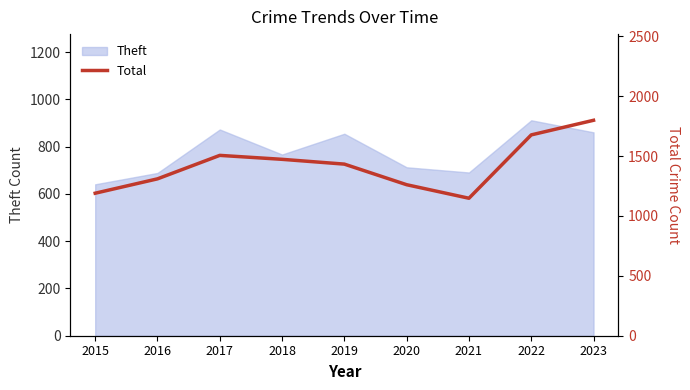

What is the change in value from 2016 to 2023?

+489